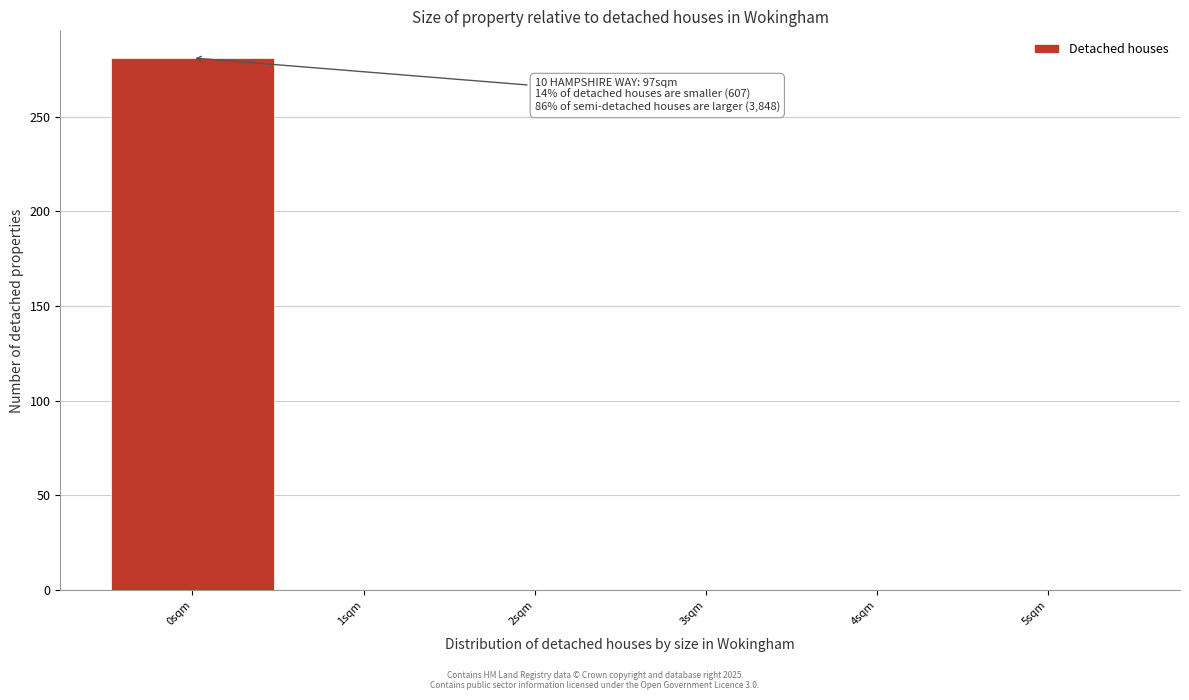

Over which range of the x-axis is the bar tallest?

-0.5 to 0.5